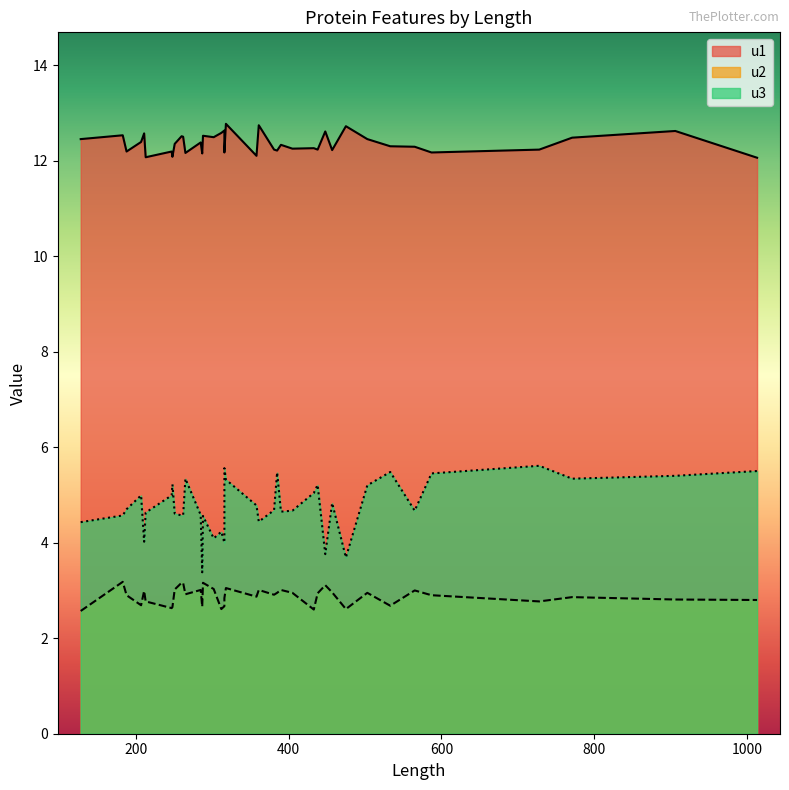

True or false: u3 has more than 0 points higher than both neighbors.

True